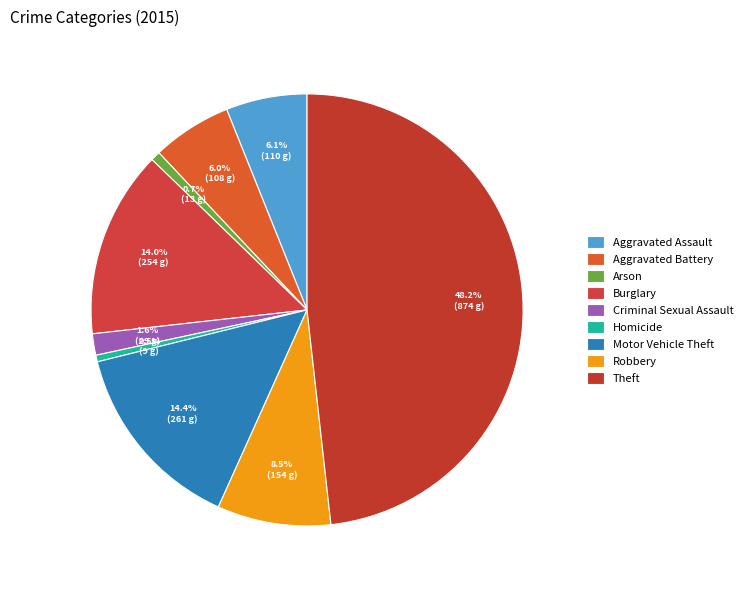

True or false: Motor Vehicle Theft accounts for 14% of the total.

True